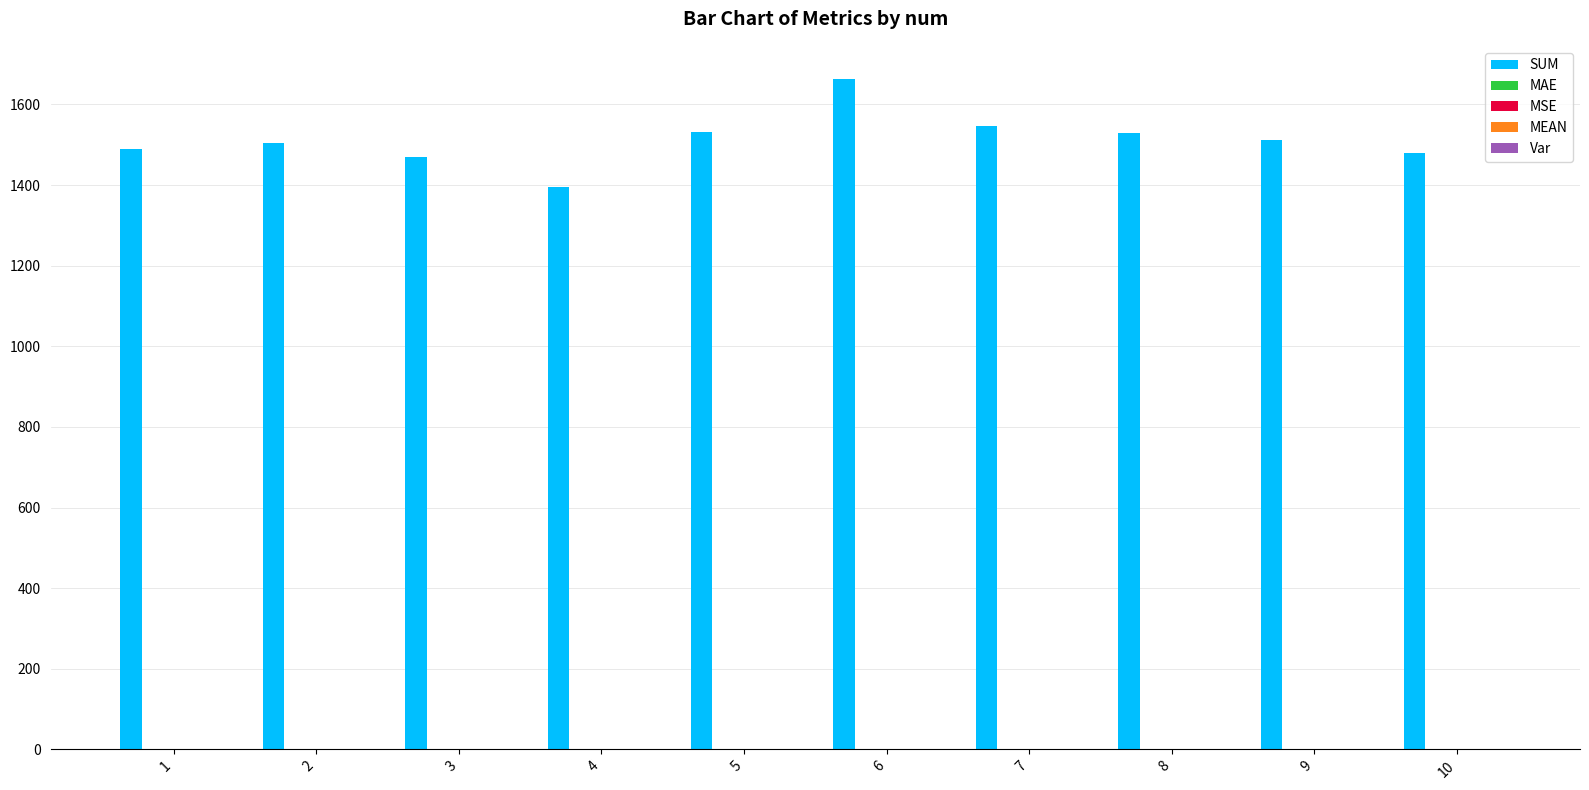

Which series has the largest total across all categories?

SUM